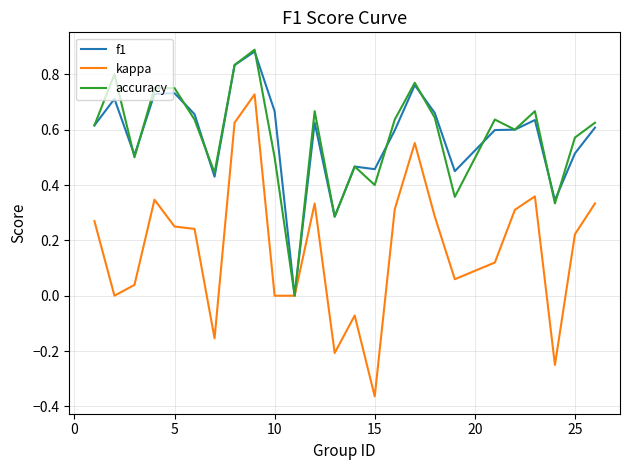

Which series has the widest spread of values?

kappa